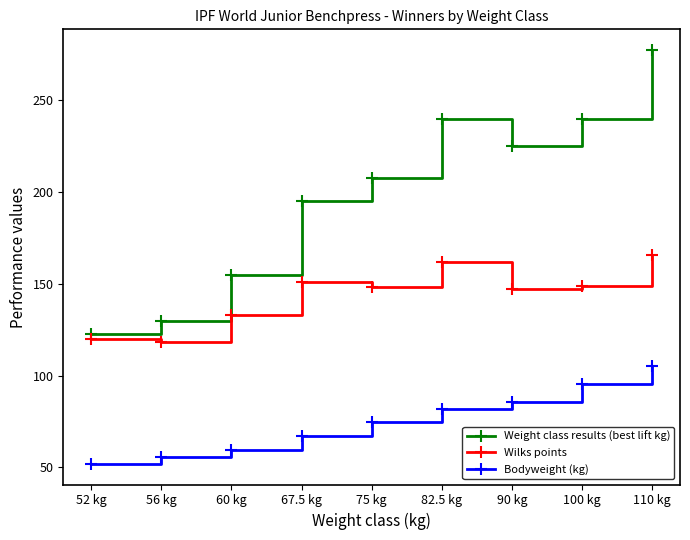

At 60 kg, list the series in order from smallest to largest.

Bodyweight (kg), Wilks points, Weight class results (best lift kg)